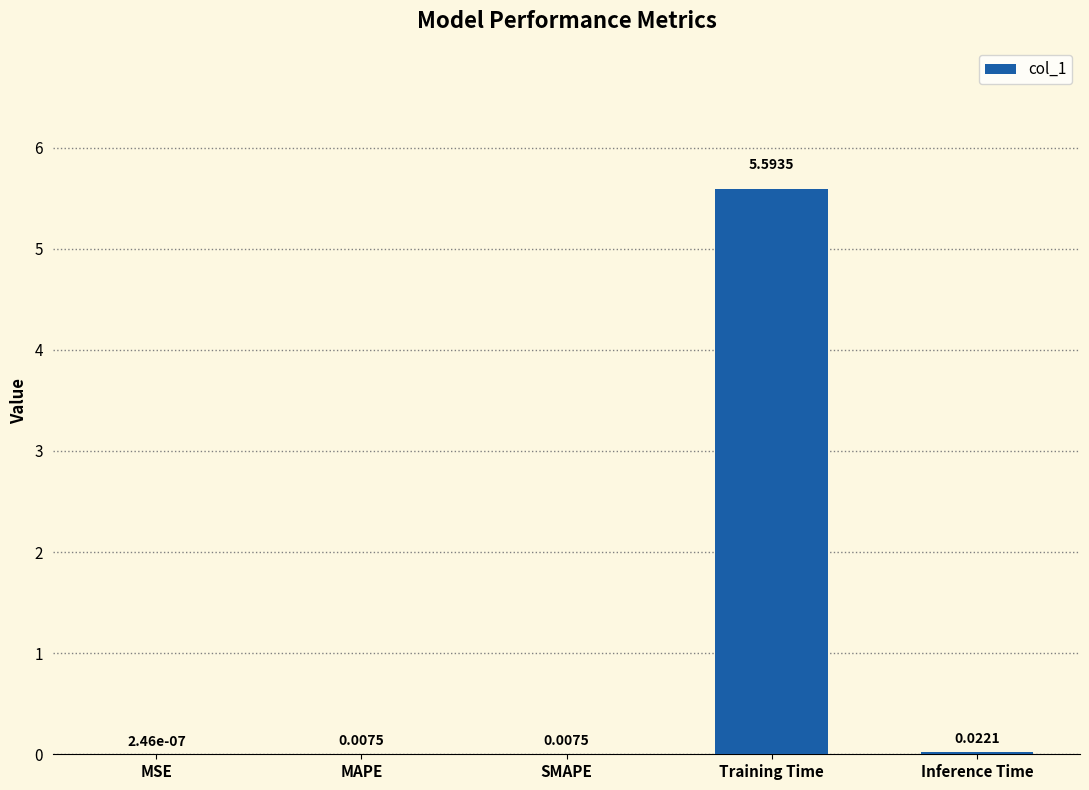

What is the change in value from MAPE to Training Time?

+5.6